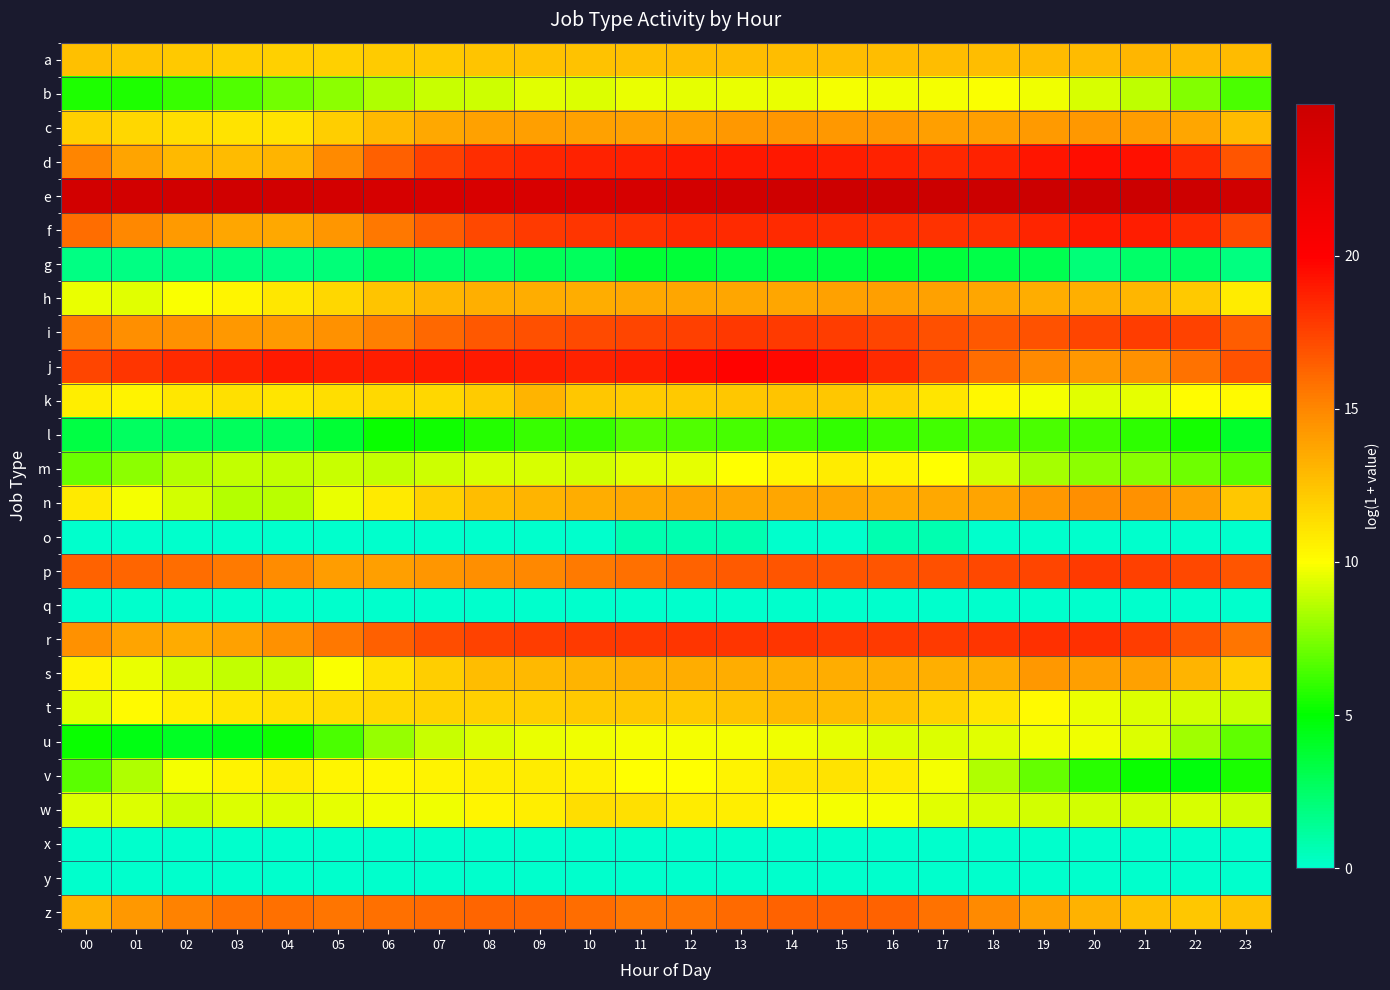

At which category is the sum across all series the highest?

14